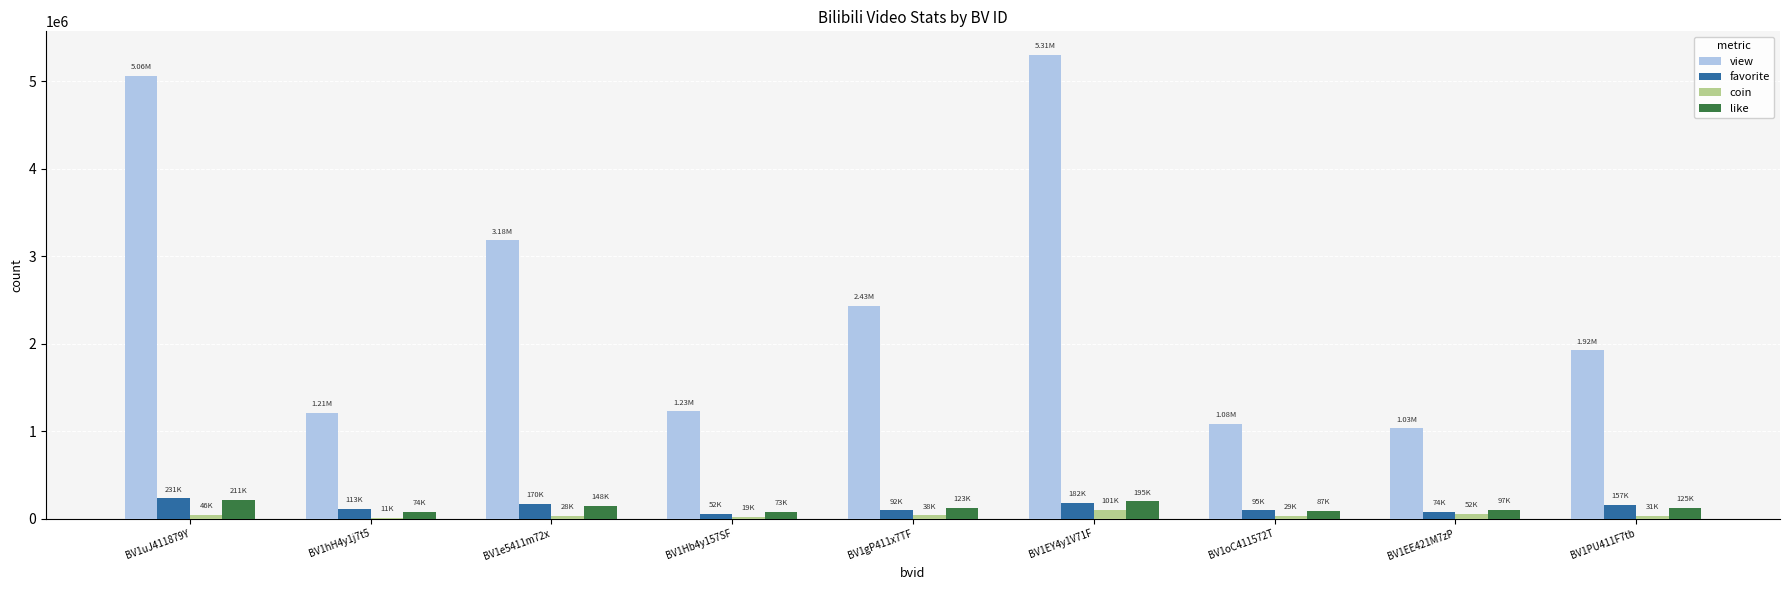

How many groups of bars are there?

9